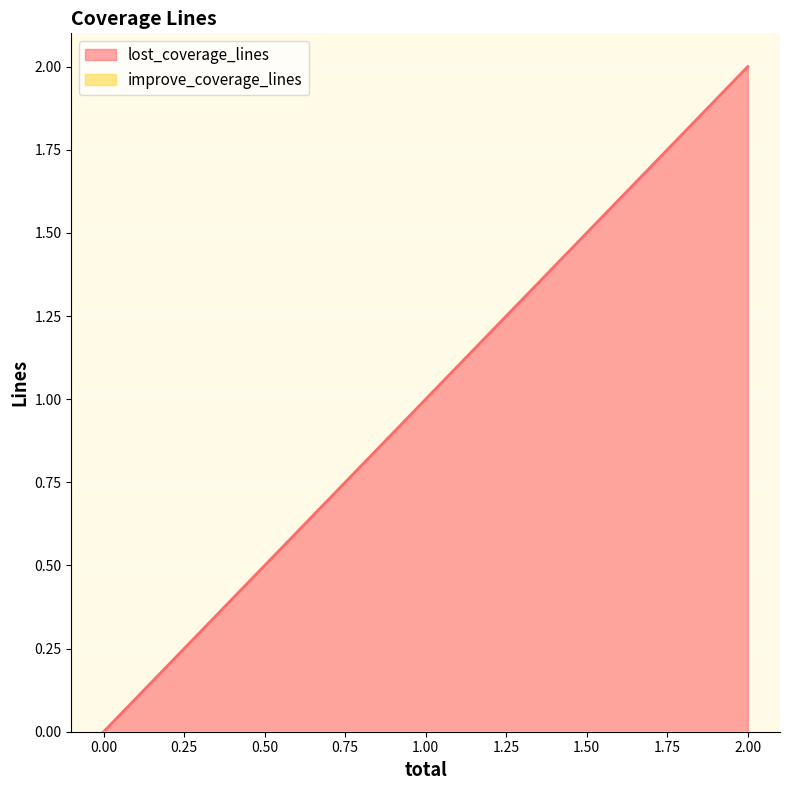

How many data points does each series have?

4